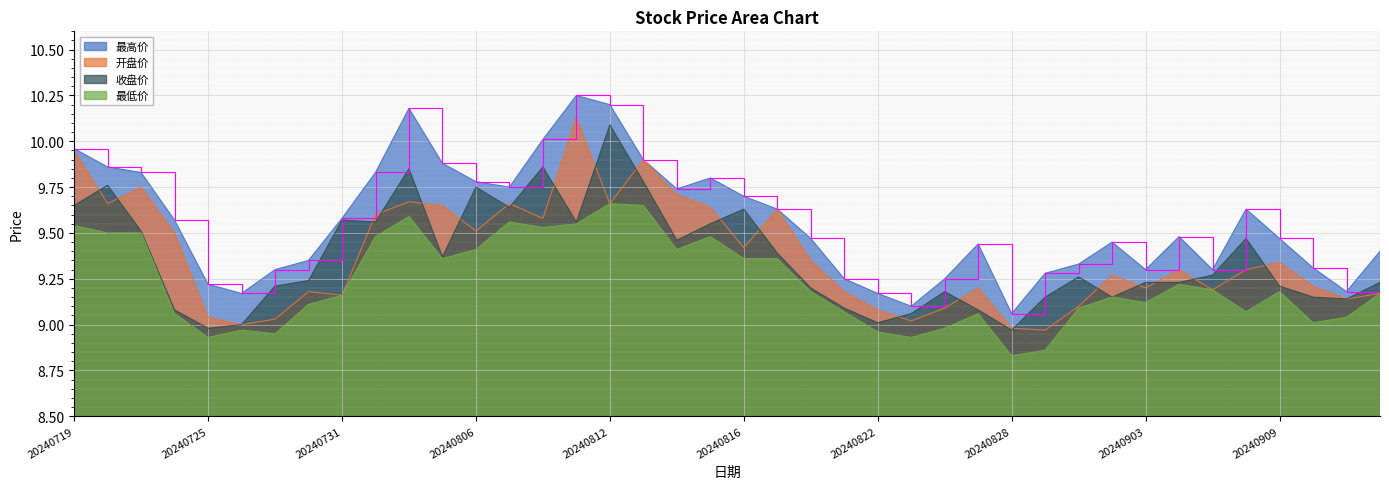

In 最高价, how many points are lower than both neighbors (excluding endpoints)?

8